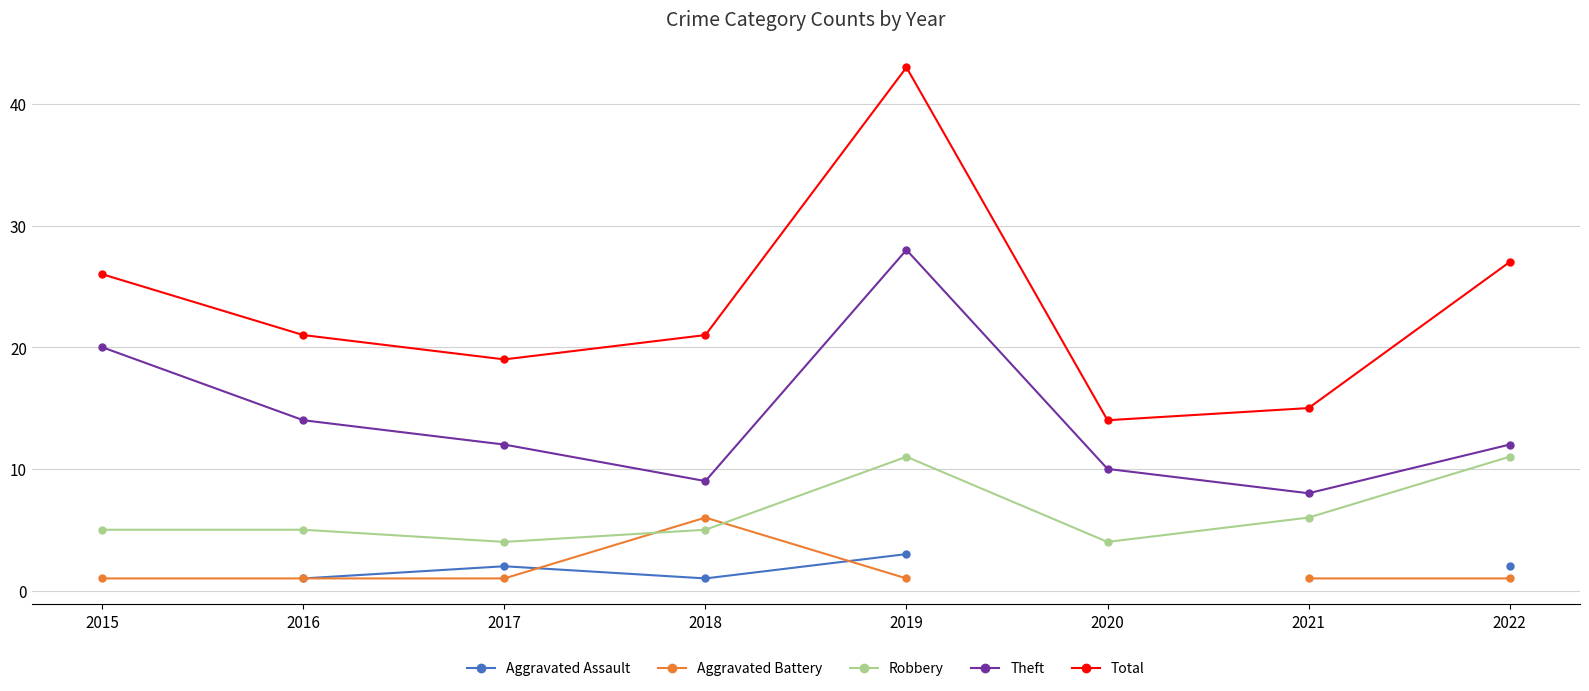

Which category has the lowest value across all series?

2016